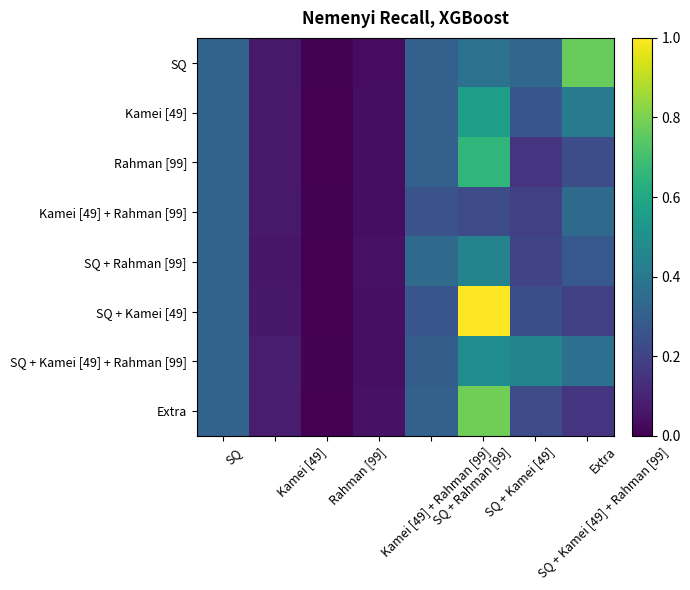

At which category is the sum across all series the highest?

SQ + Kamei [49]